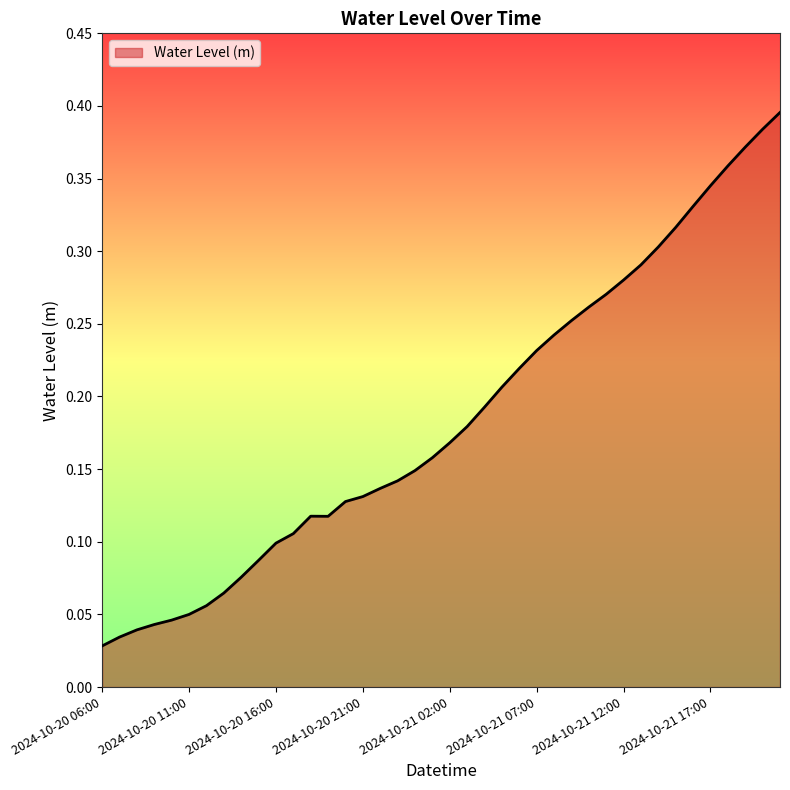

What is the label of the 34th point from the left?

2024-10-21 15:00